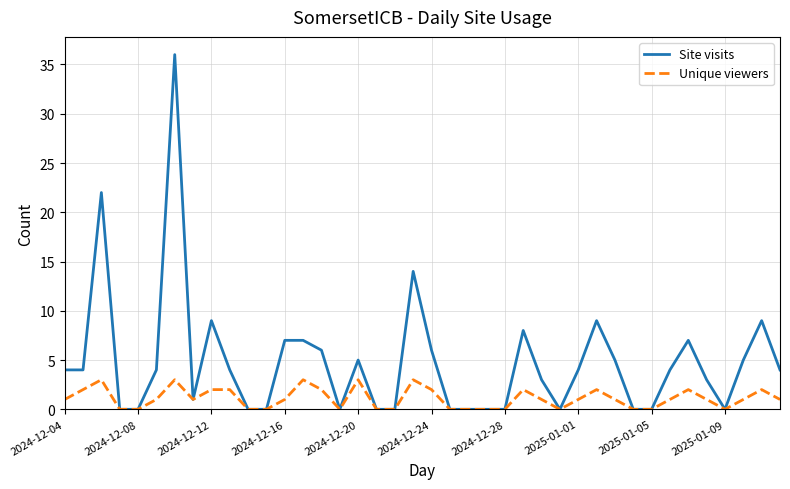

List the series in order of their overall mean, highest first.

Site visits, Unique viewers